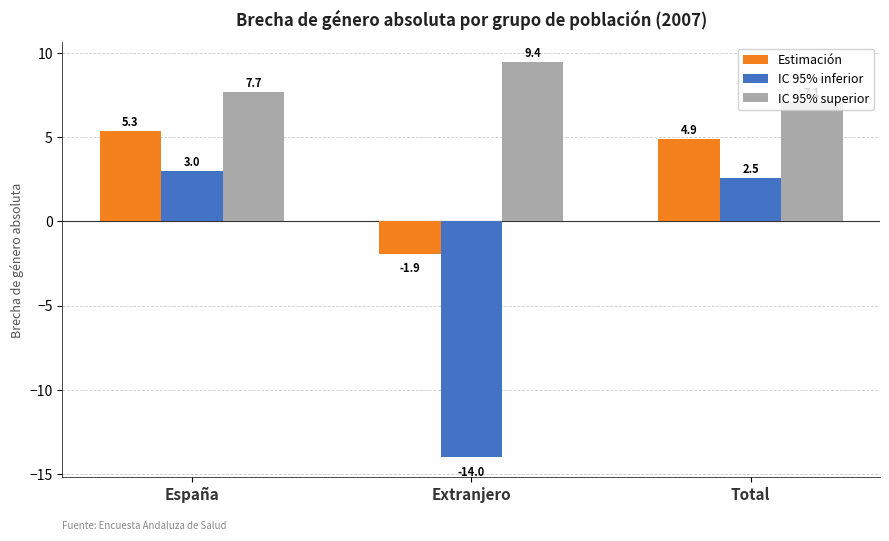

Where is IC 95% superior nearest to the value 8?

España